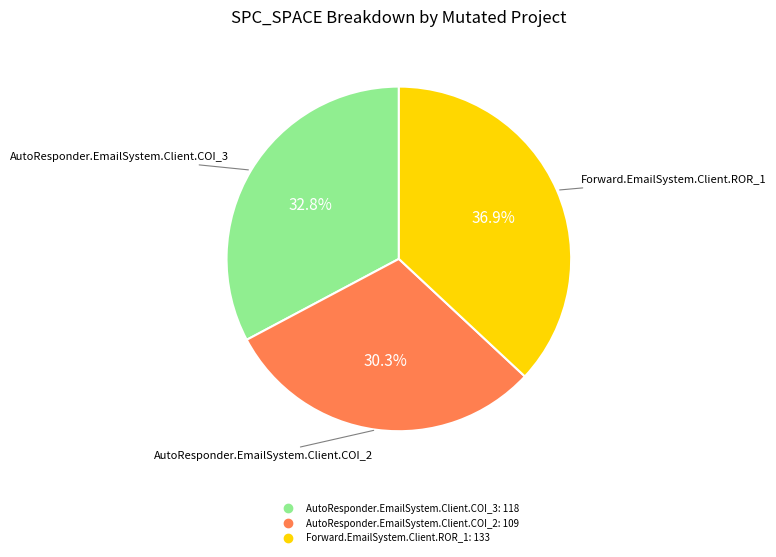

Is it true that Forward.EmailSystem.Client.ROR_1 is 25% of the pie?

False